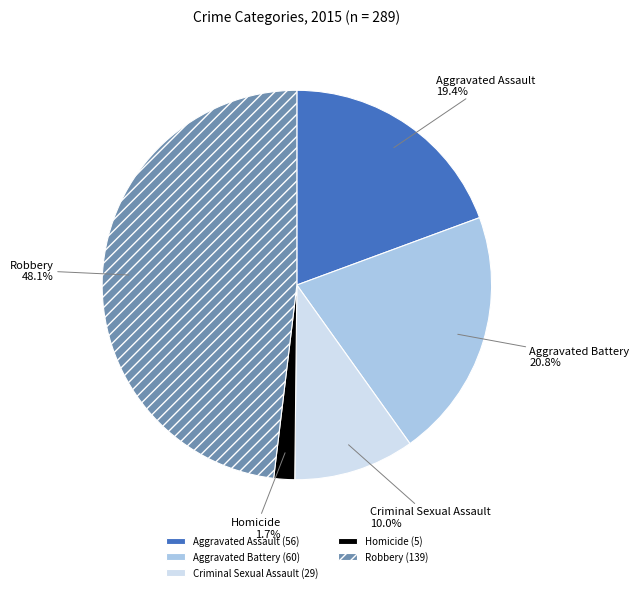

Is the sum of Homicide and Aggravated Assault greater than half?

No